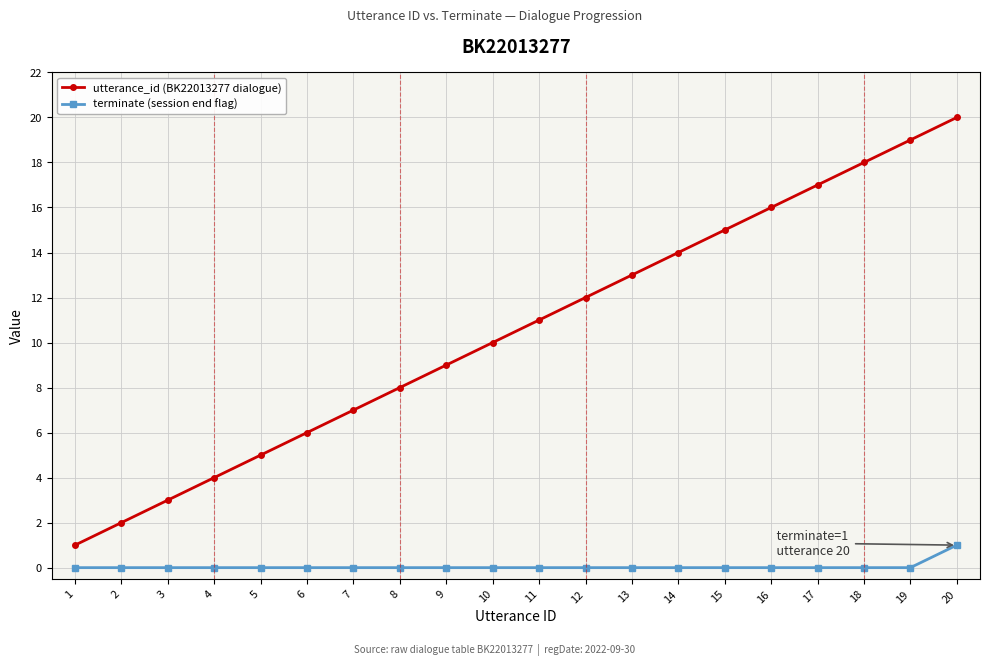

Is it true that utterance_id (BK22013277 dialogue) equals 25 at 19?

False